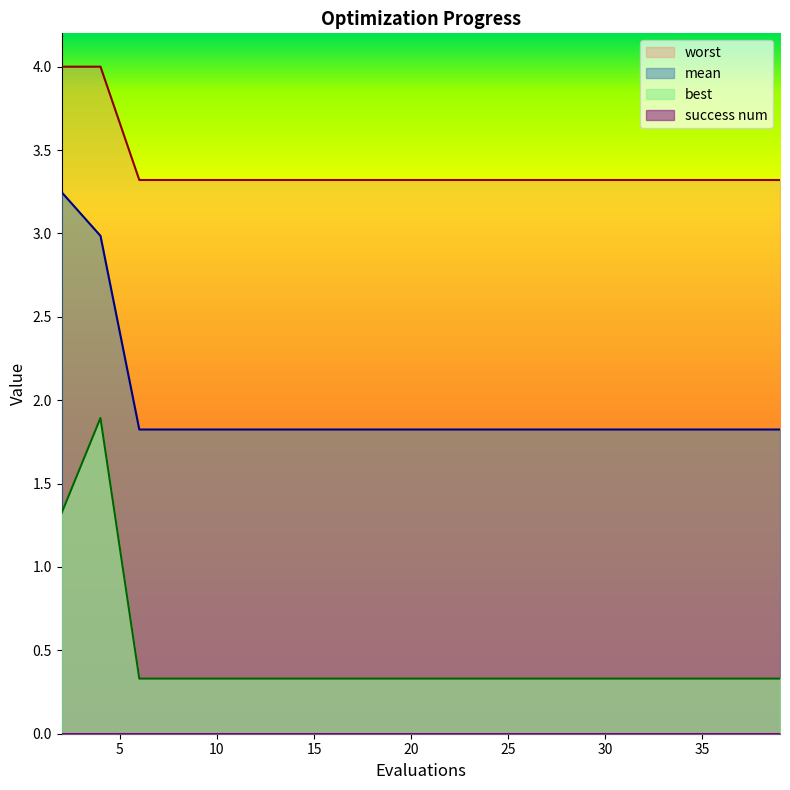

What is the value of the mean point at the 1st from the left?

3.2